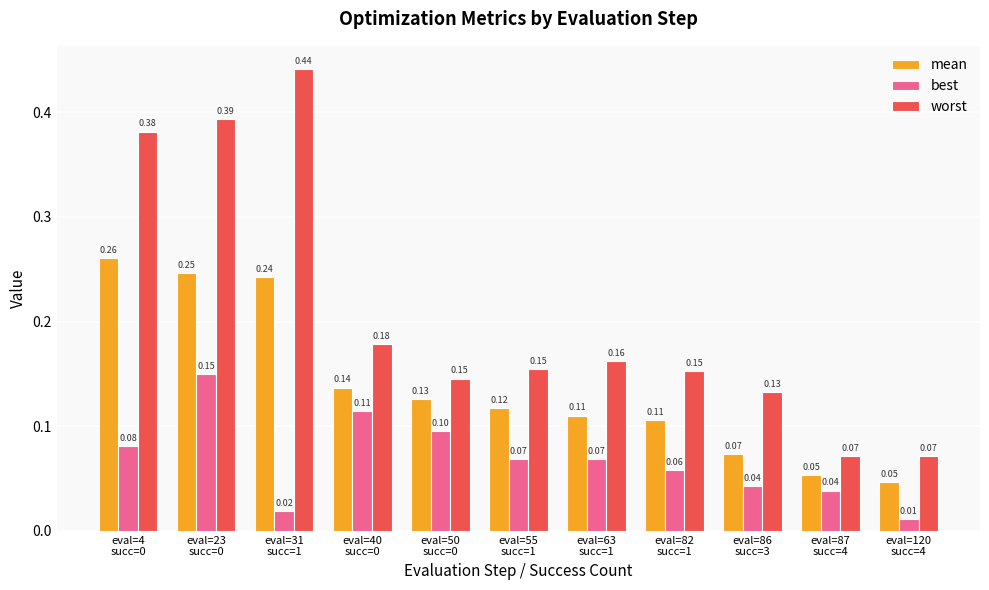

List the series in order of their overall mean, highest first.

worst, mean, best